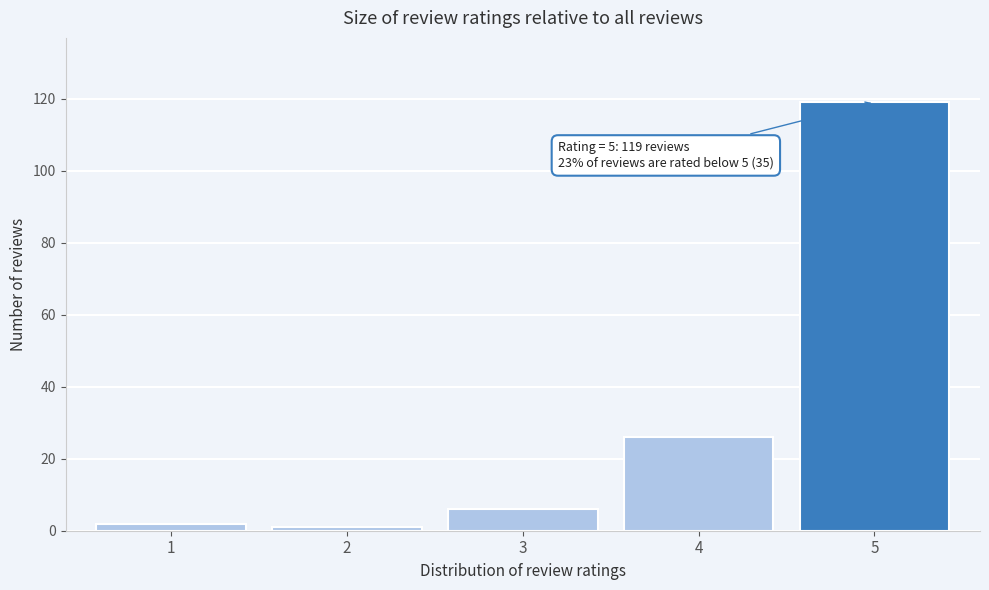

Reading left to right, what are all the values shown in this chart?

1=2	2=1	3=6	4=26	5=119